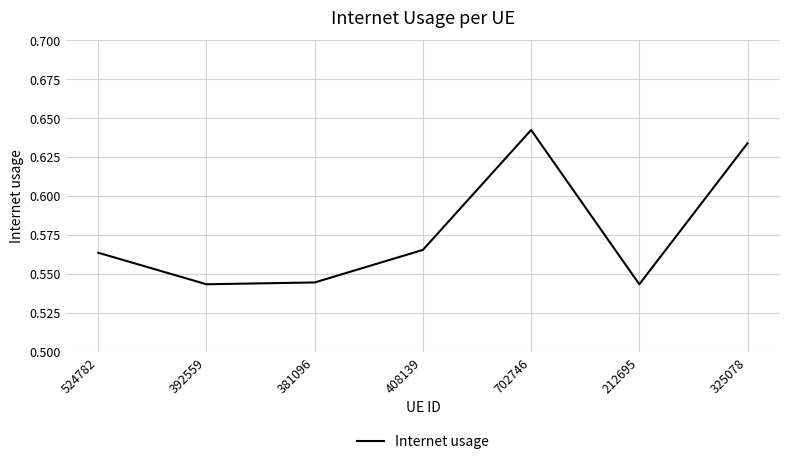

How many values are between 0 and 1?

7